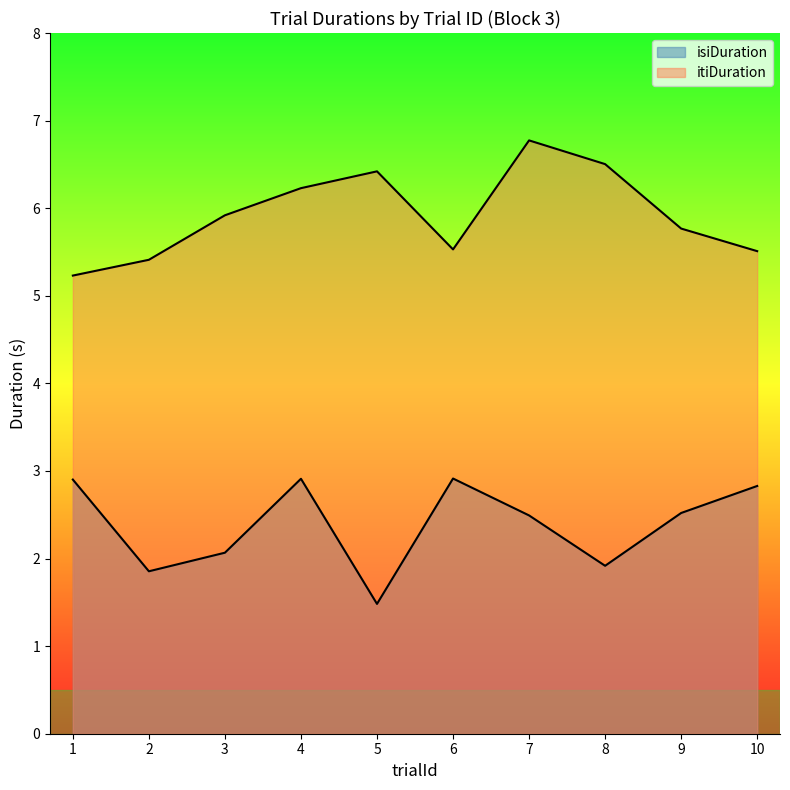

Reading right to left, what are all the values shown in this chart?

isiDuration: 10=2.8	9=2.5	8=1.9	7=2.5	6=2.9	5=1.5	4=2.9	3=2.1	2=1.9	1=2.9
itiDuration: 10=5.5	9=5.8	8=6.5	7=6.8	6=5.5	5=6.4	4=6.2	3=5.9	2=5.4	1=5.2